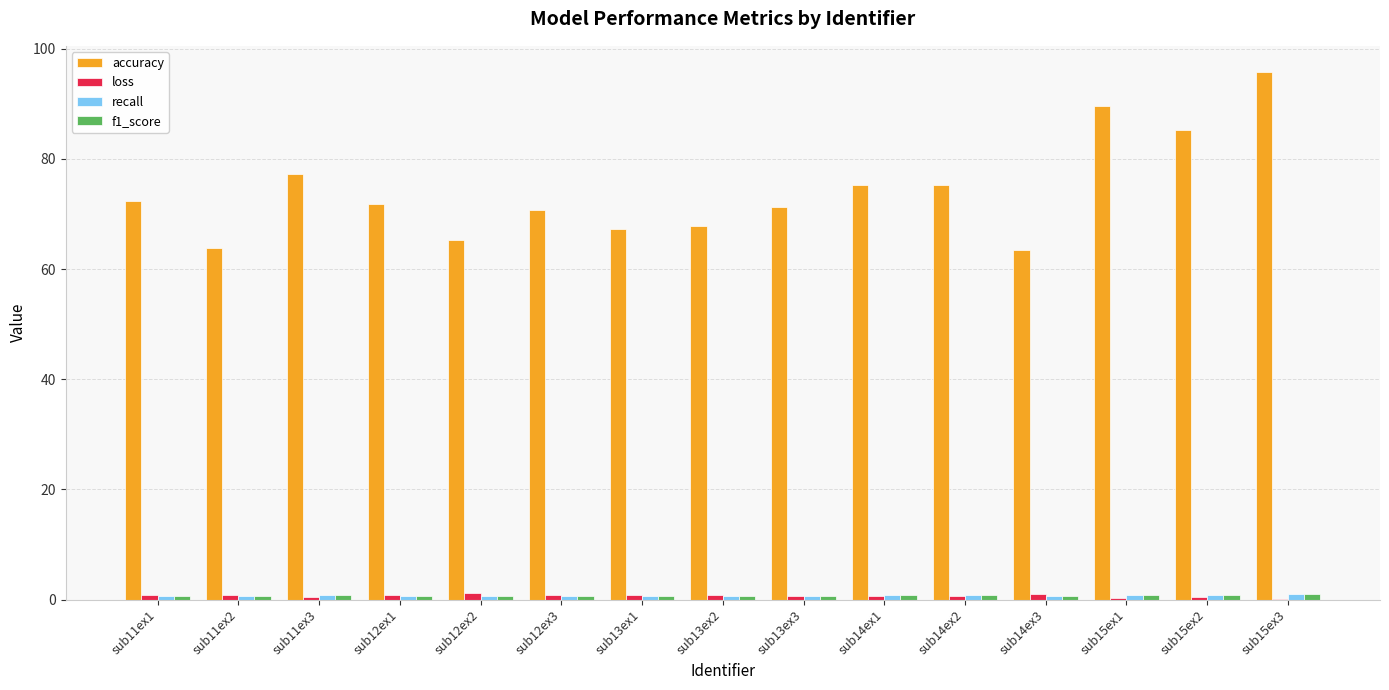

Which series has the largest total across all categories?

accuracy